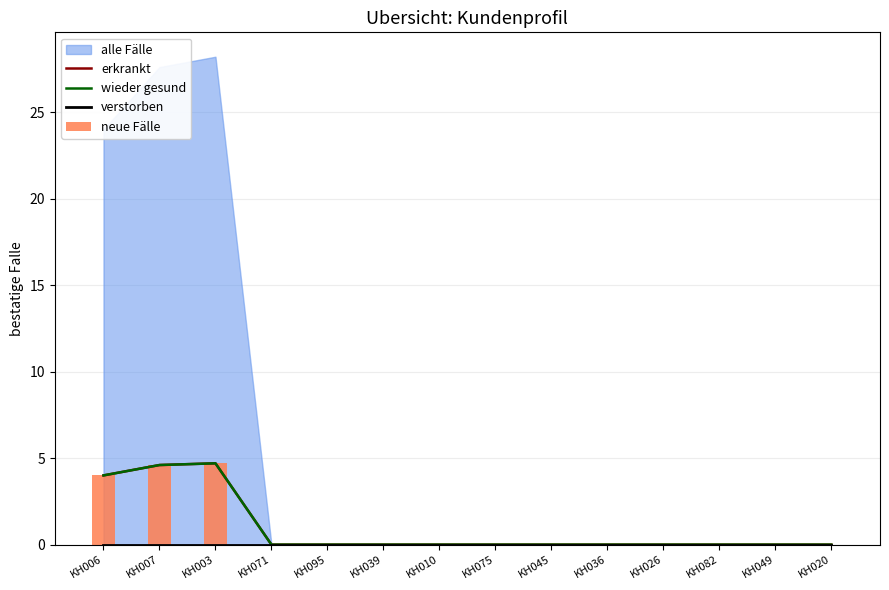

At KH036, list the series in order from largest to smallest.

erkrankt, wieder gesund, verstorben, neue Fälle